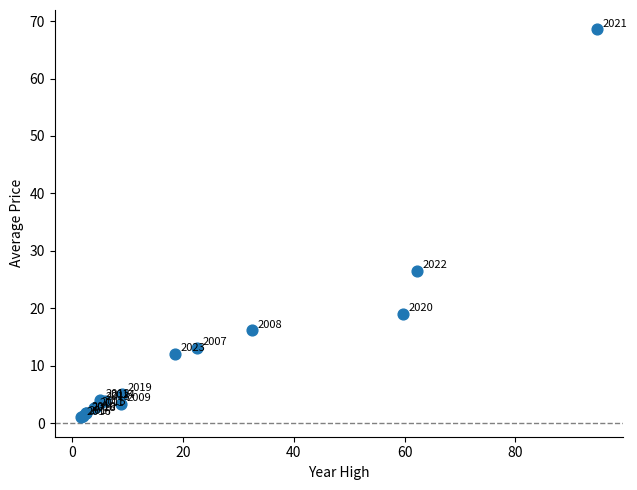

What Y value in the scatter plot is closest to 34?

26.6